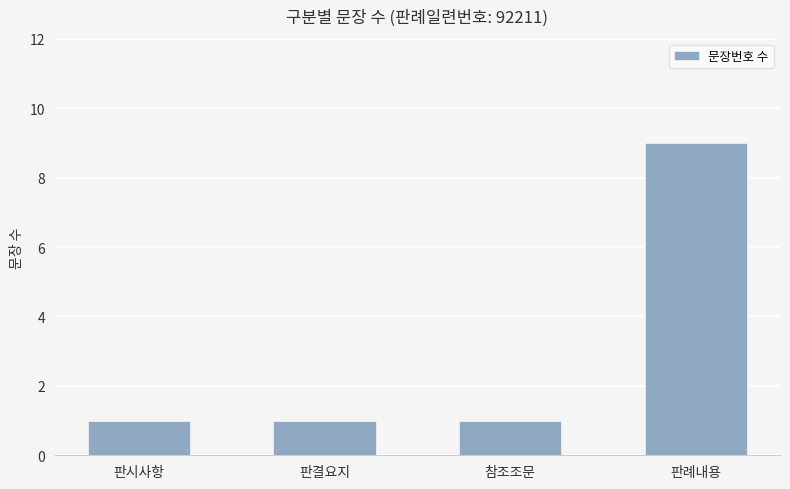

Is it true that the value at 판결요지 is 0?

False